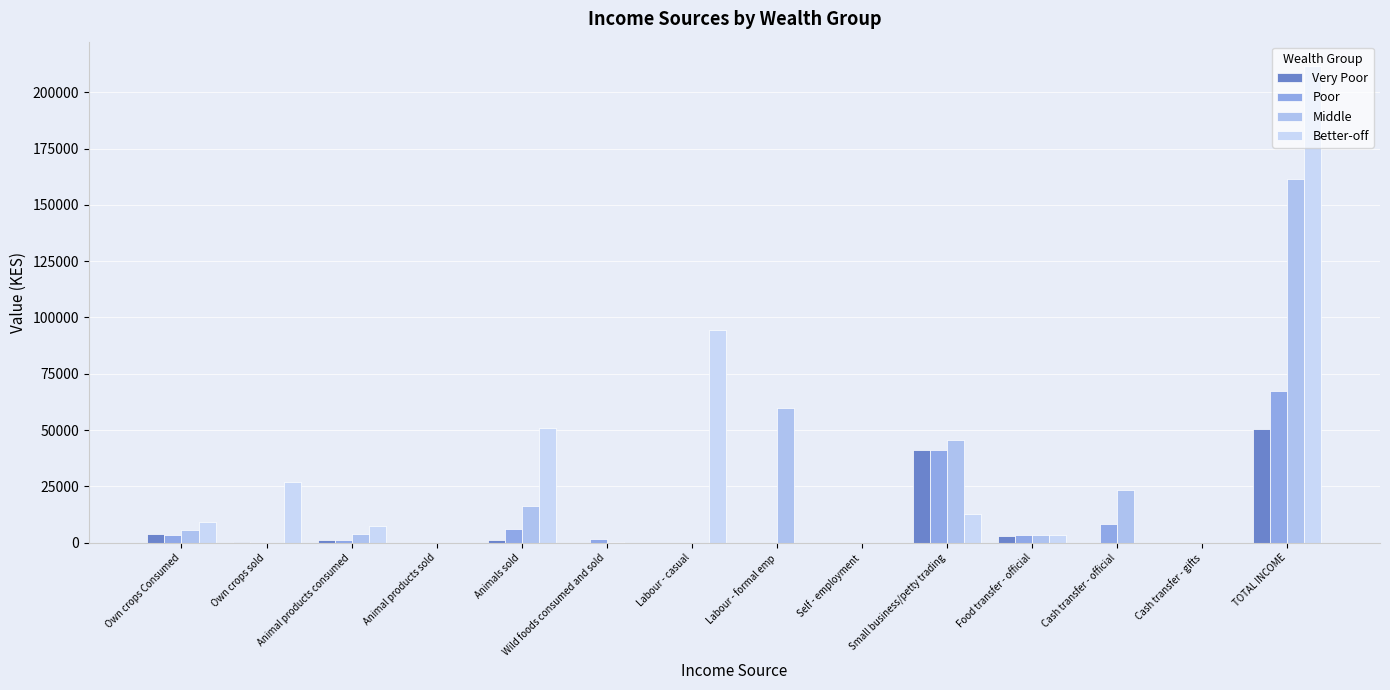

List the labels in order of Poor value, smallest first.

Animal products sold, Labour - casual, Labour - formal emp, Self - employment, Cash transfer - gifts, Own crops sold, Animal products consumed, Wild foods consumed and sold, Food transfer - official, Own crops Consumed, Animals sold, Cash transfer - official, Small business/petty trading, TOTAL INCOME